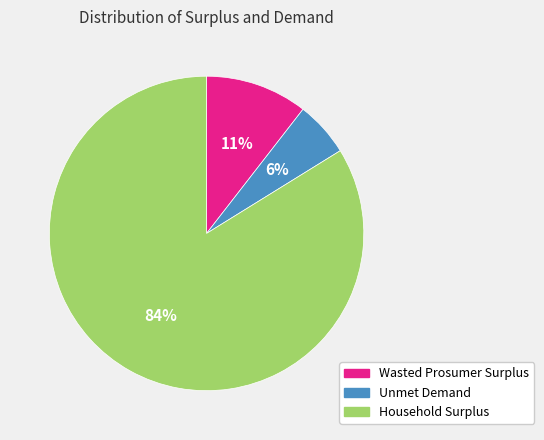

What is the largest slice in the pie chart?

Household Surplus